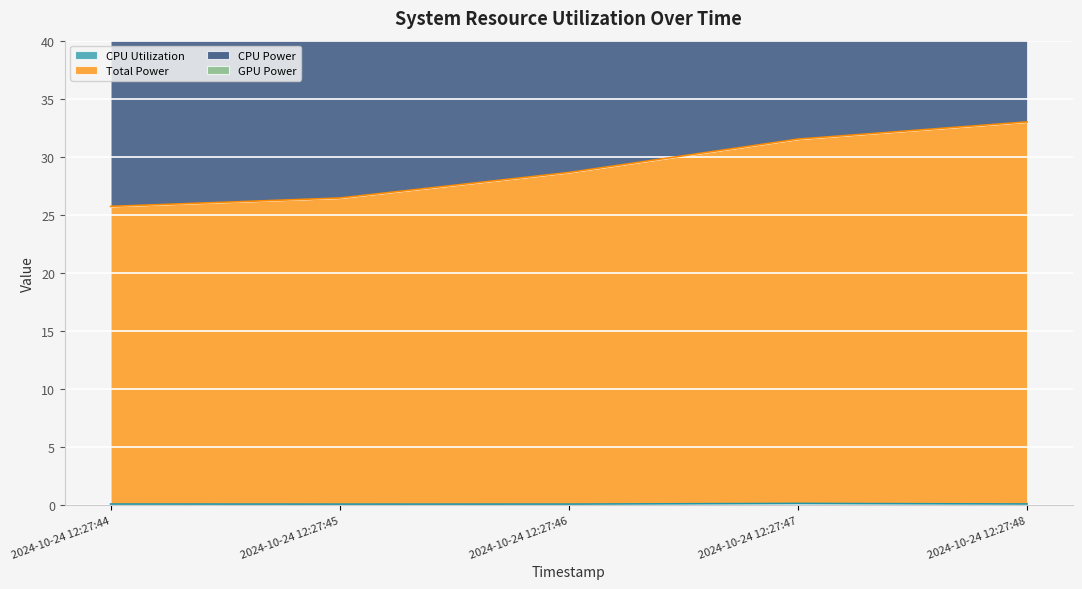

At which label is CPU Power closest to 58?

2024-10-24 12:27:46